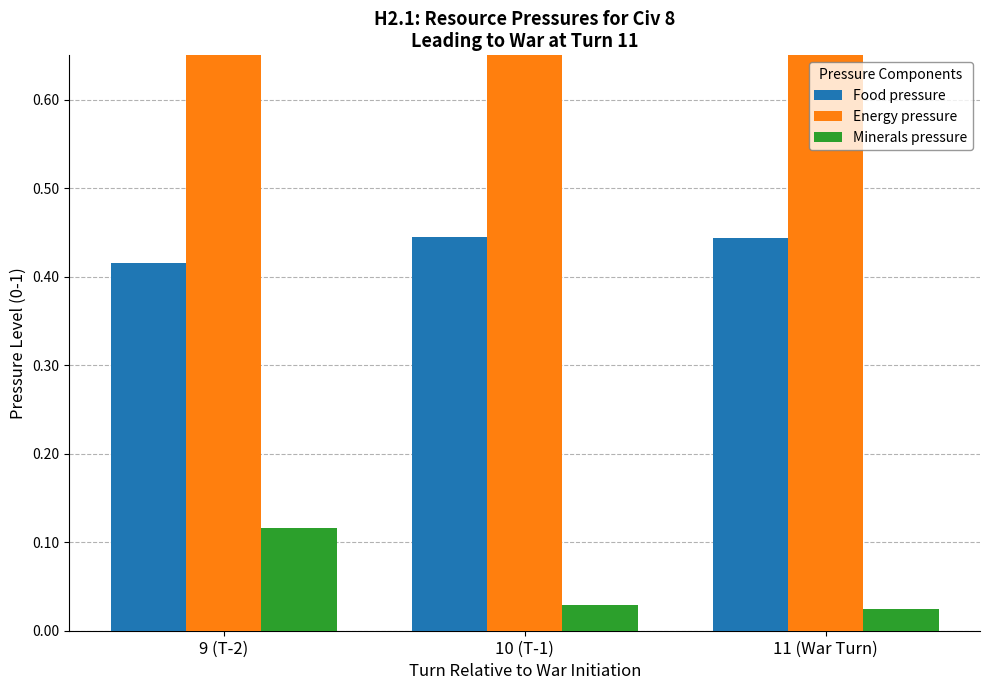

Reading left to right, extract all data points from this chart.

Food pressure: 9 (T-2)=0.4	10 (T-1)=0.4	11 (War Turn)=0.4
Energy pressure: 9 (T-2)=1.0	10 (T-1)=0.9	11 (War Turn)=0.9
Minerals pressure: 9 (T-2)=0.1	10 (T-1)=0.0	11 (War Turn)=0.0